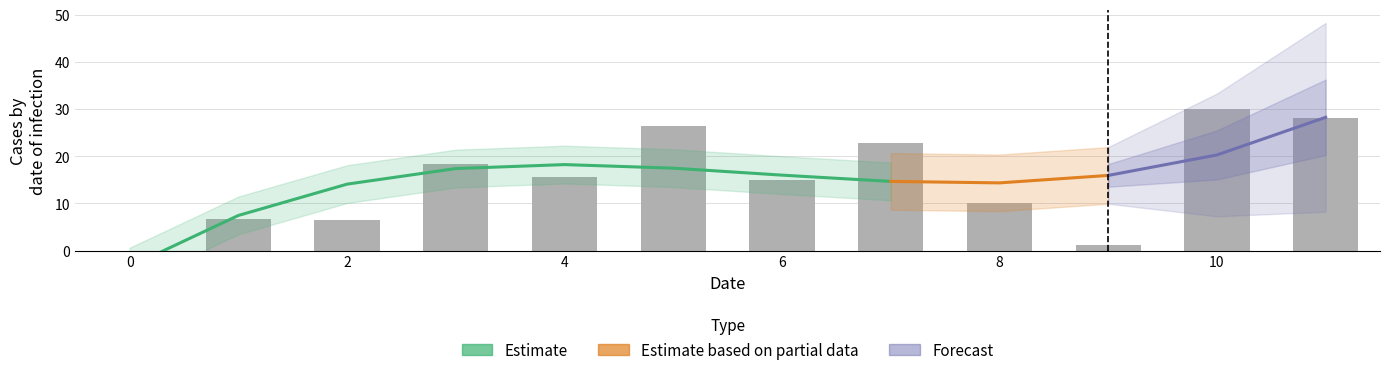

What is the sum of all values?

180.5